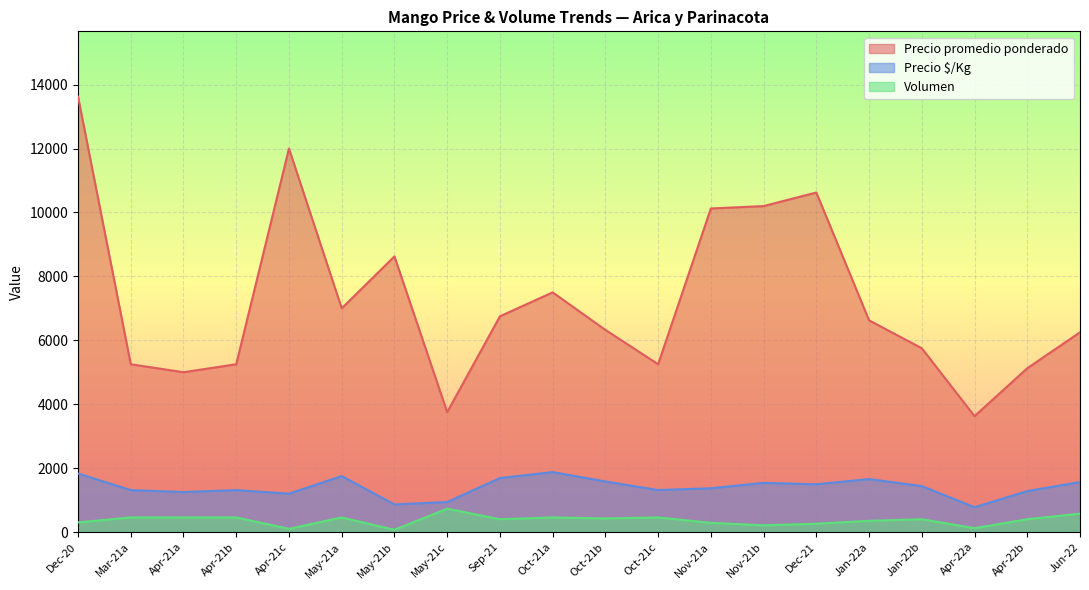

What is the maximum value shown in the chart?

13625.0